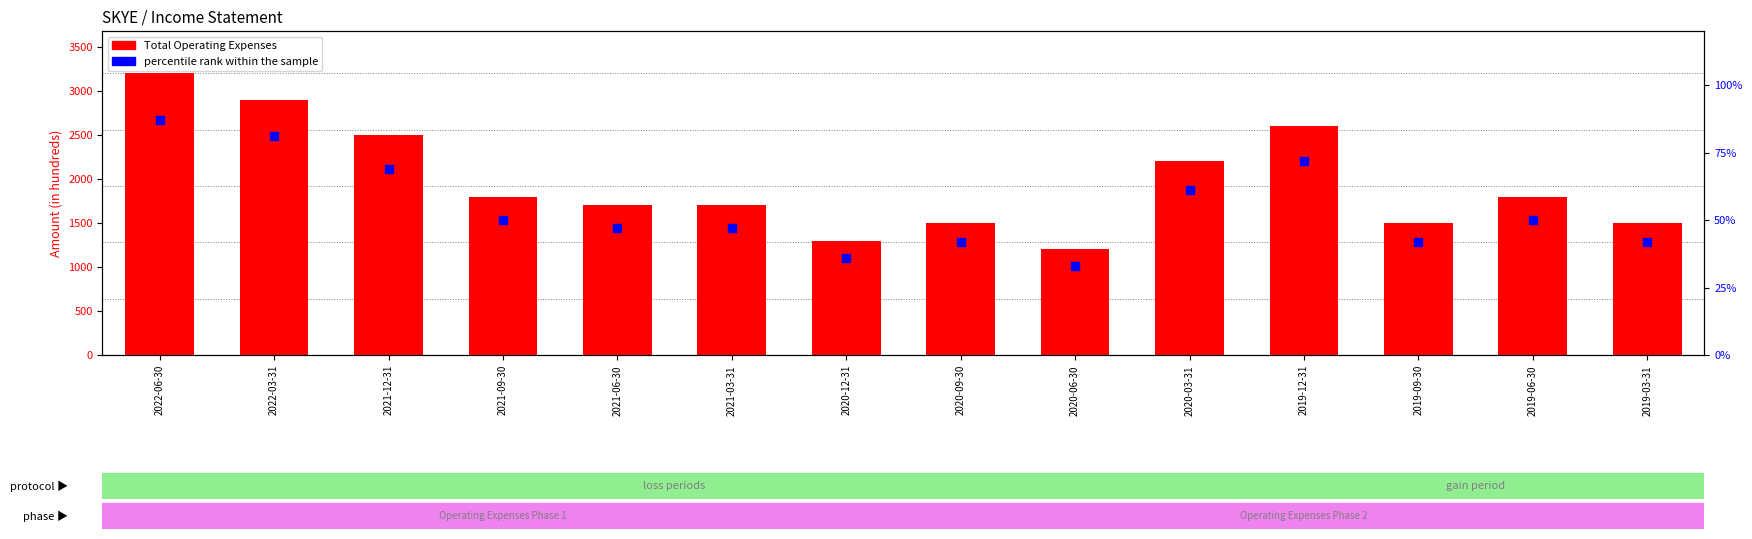

What is the total value across all series at 2020-12-31?

1336